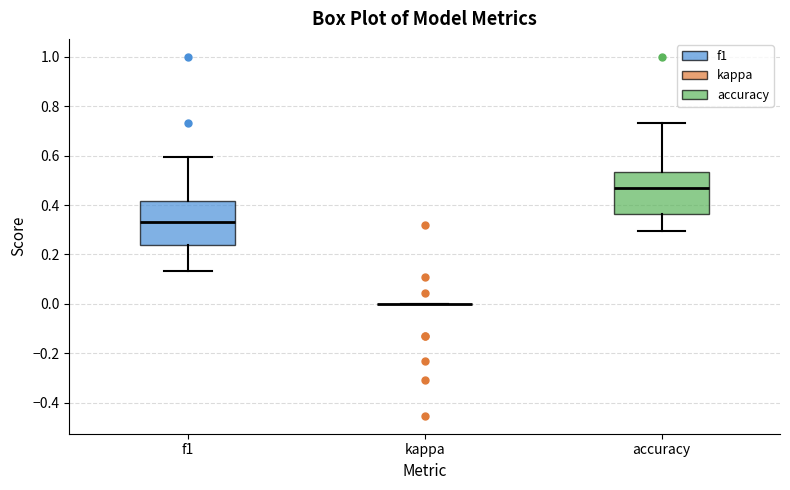

Reading left to right, read every box against the y-axis: the position of its median line, the range the box covers, and the ends of its whiskers. The values are not printed on the chart, so give them approximately, as read against the axis.

f1: median 0.34, box 0.24 to 0.42, whiskers 0.14 to 0.60
kappa: box collapsed to a line at 0.00, whiskers 0.00 to 0.00
accuracy: median 0.46, box 0.36 to 0.54, whiskers 0.30 to 0.74